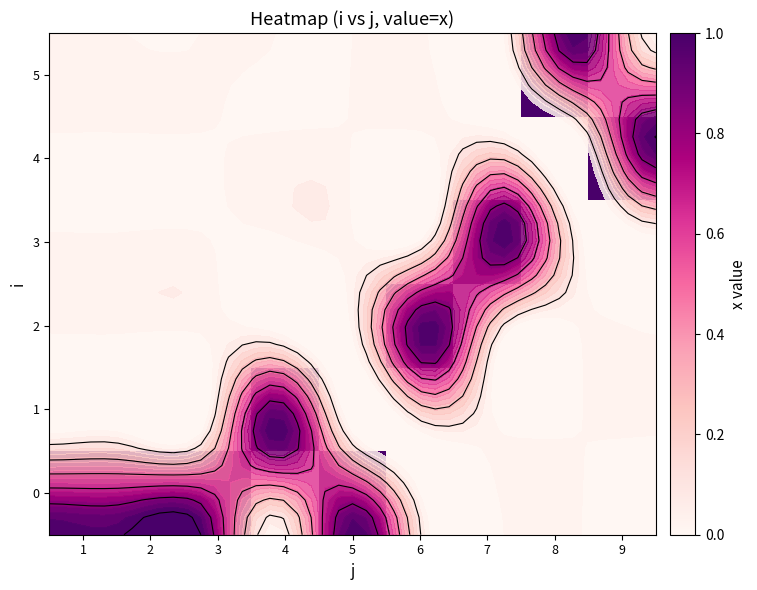

Which category has the lowest value across all series?

4